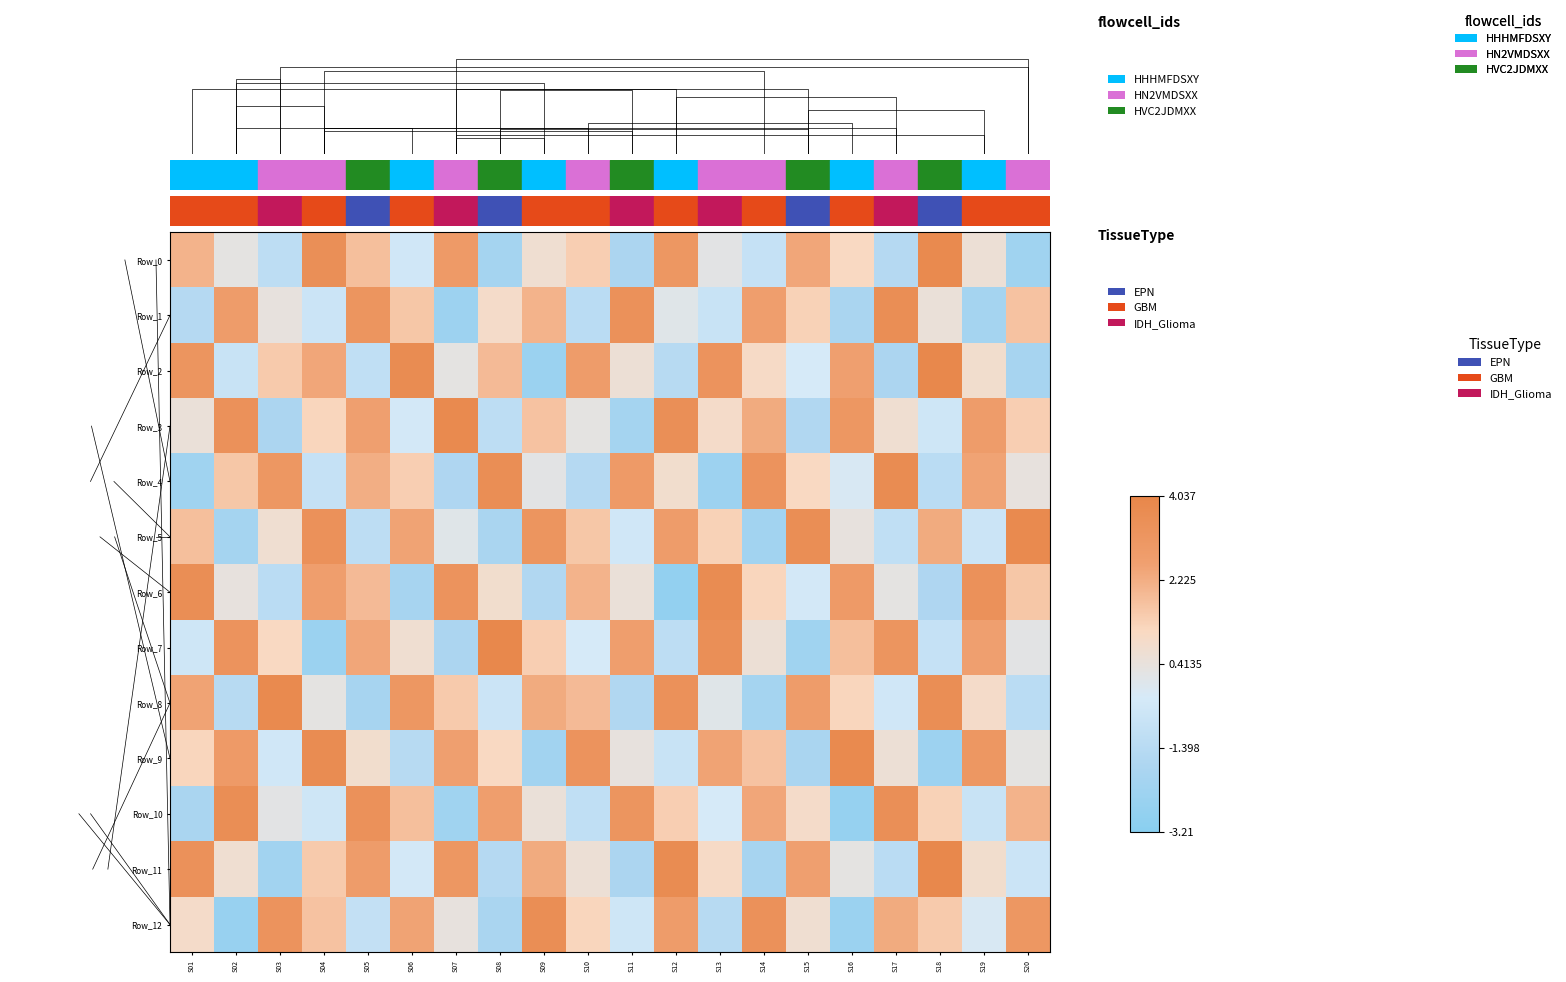

What is the difference between the highest and lowest values at S01?

5.9